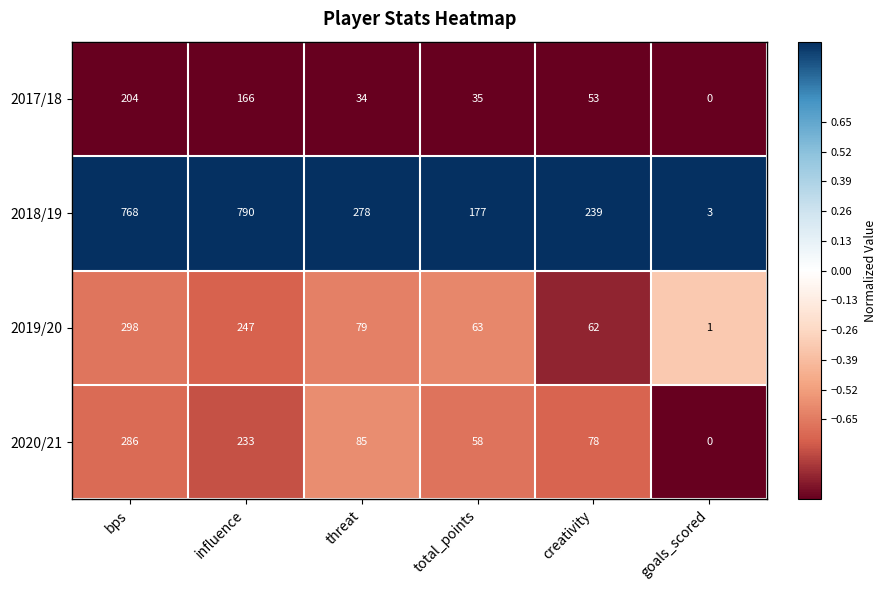

Reading left to right, what are all the values shown in this chart?

2017/18: 204	166	34	35	53	0
2018/19: 768	790	278	177	239	3
2019/20: 298	247	79	63	62	1
2020/21: 286	233	85	58	78	0